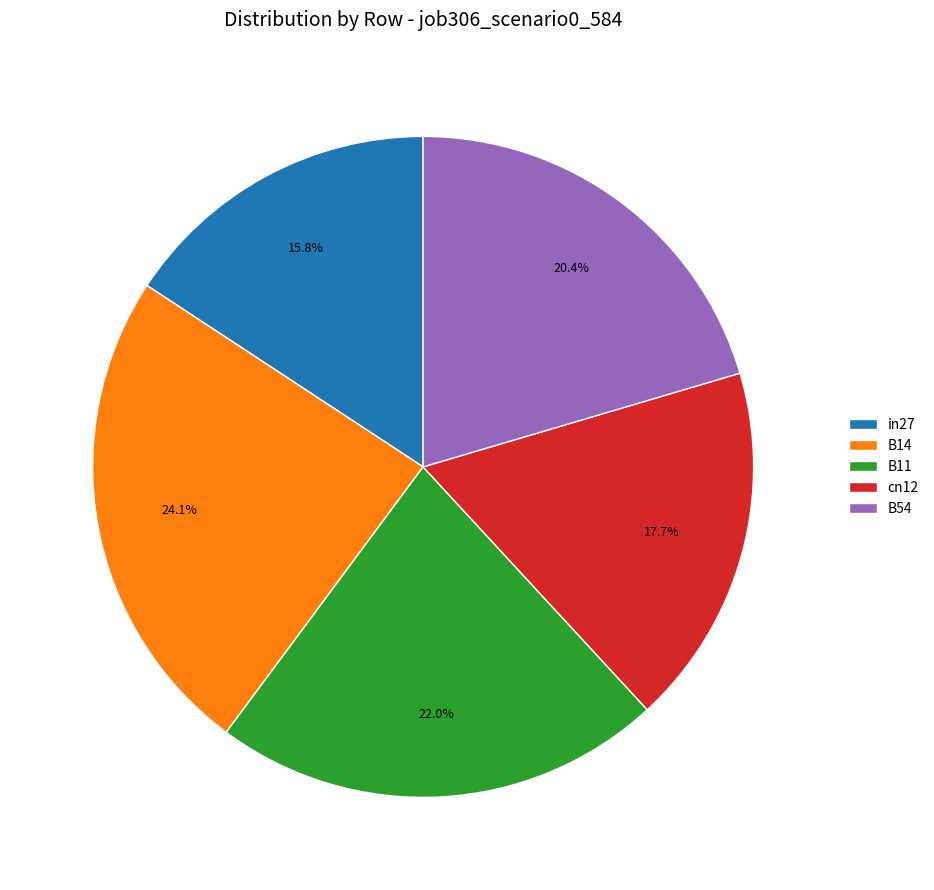

To the nearest percent, what percentage of the pie is B54?

20%